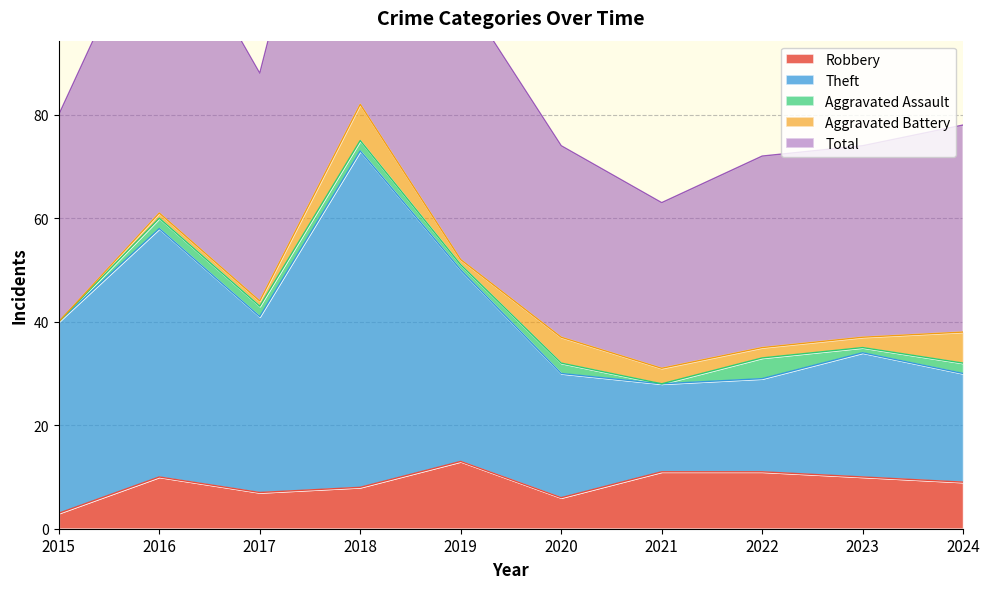

At which label does Robbery reach its peak?

2019